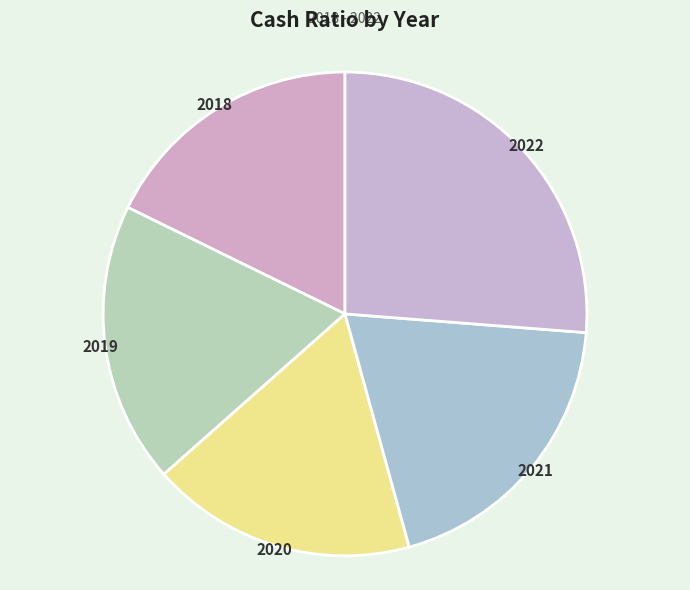

Count the number of slices in the pie.

5